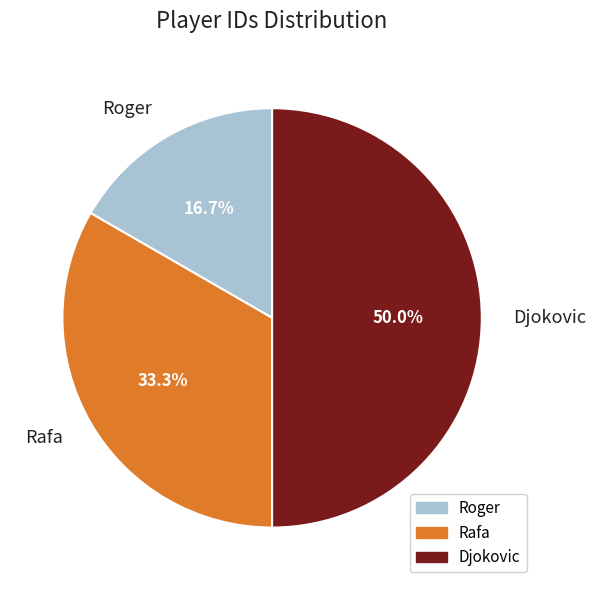

To the nearest percent, what is the difference between the largest and smallest slice percentages?

33%